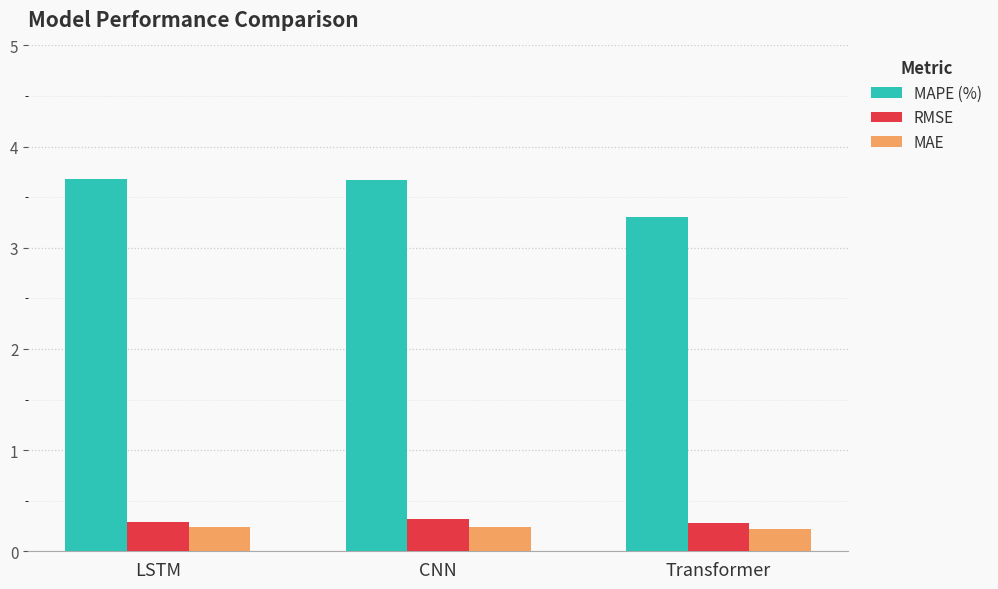

What is the highest value of the MAE series?

0.2